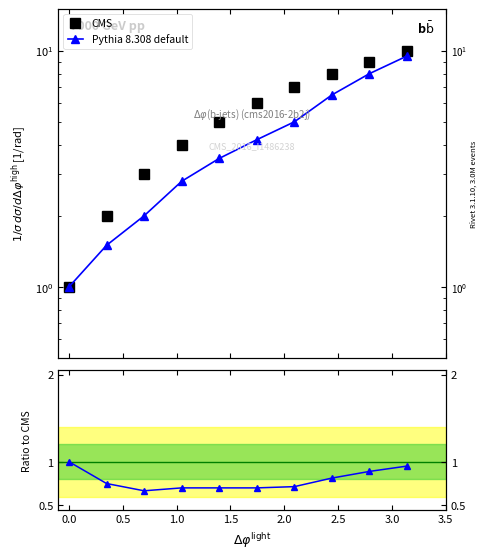

True or false: Pythia 8.308 default and CMS cross at least once.

False